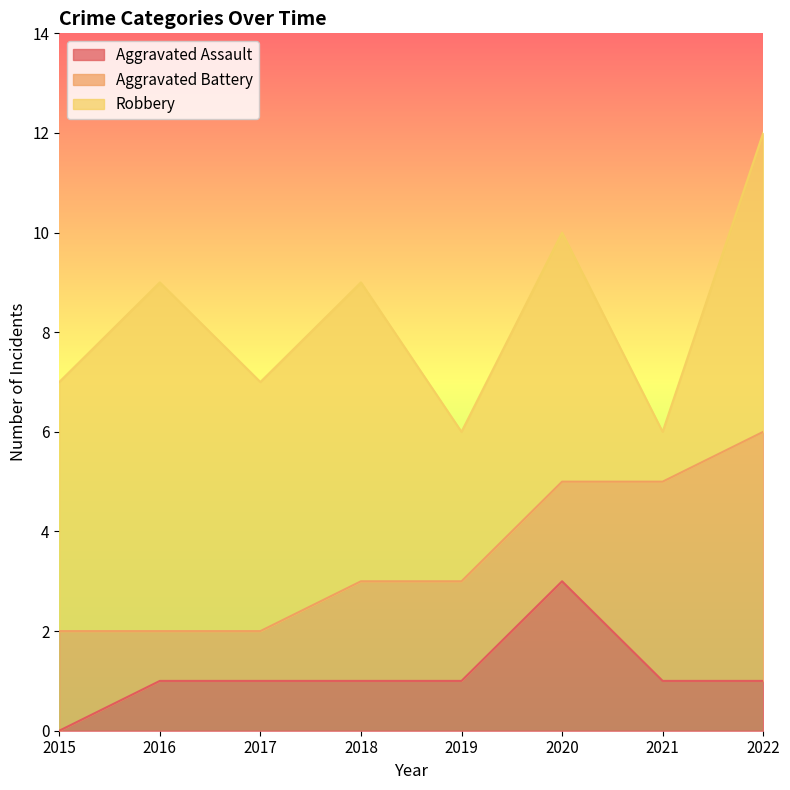

At which label does Aggravated Battery reach its minimum?

2016